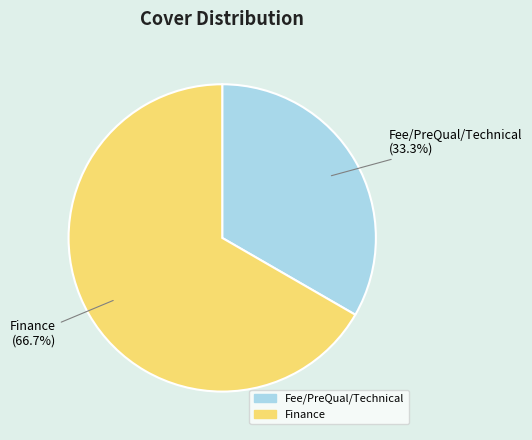

To the nearest percent, what is the difference between the Finance and Fee/PreQual/Technical slice percentages?

33%